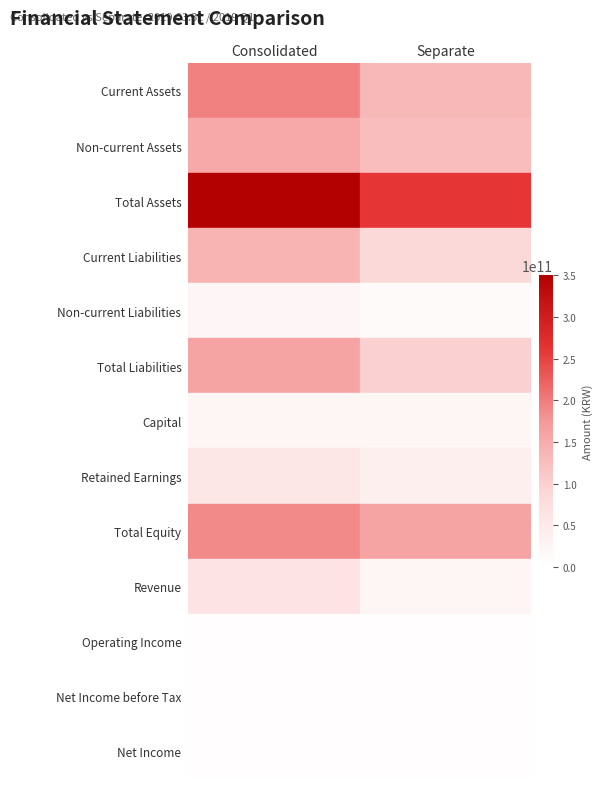

At Consolidated, list the series in order from smallest to largest.

Net Income, Net Income before Tax, Operating Income, Non-current Liabilities, Capital, Retained Earnings, Revenue, Current Liabilities, Non-current Assets, Total Liabilities, Total Equity, Current Assets, Total Assets